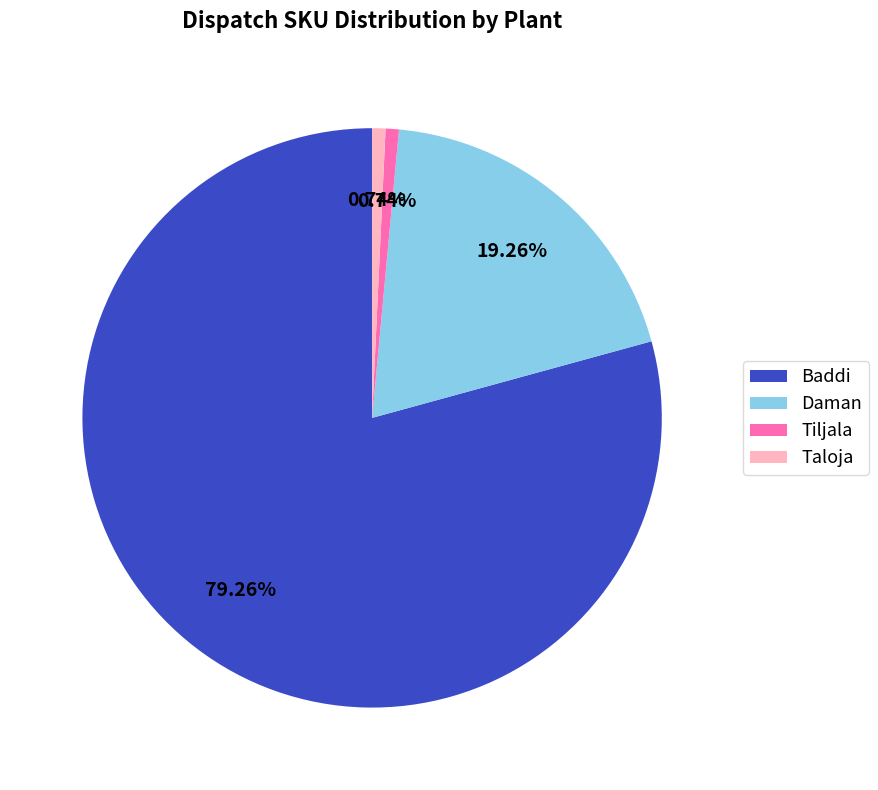

True or false: Baddi accounts for 94% of the total.

False